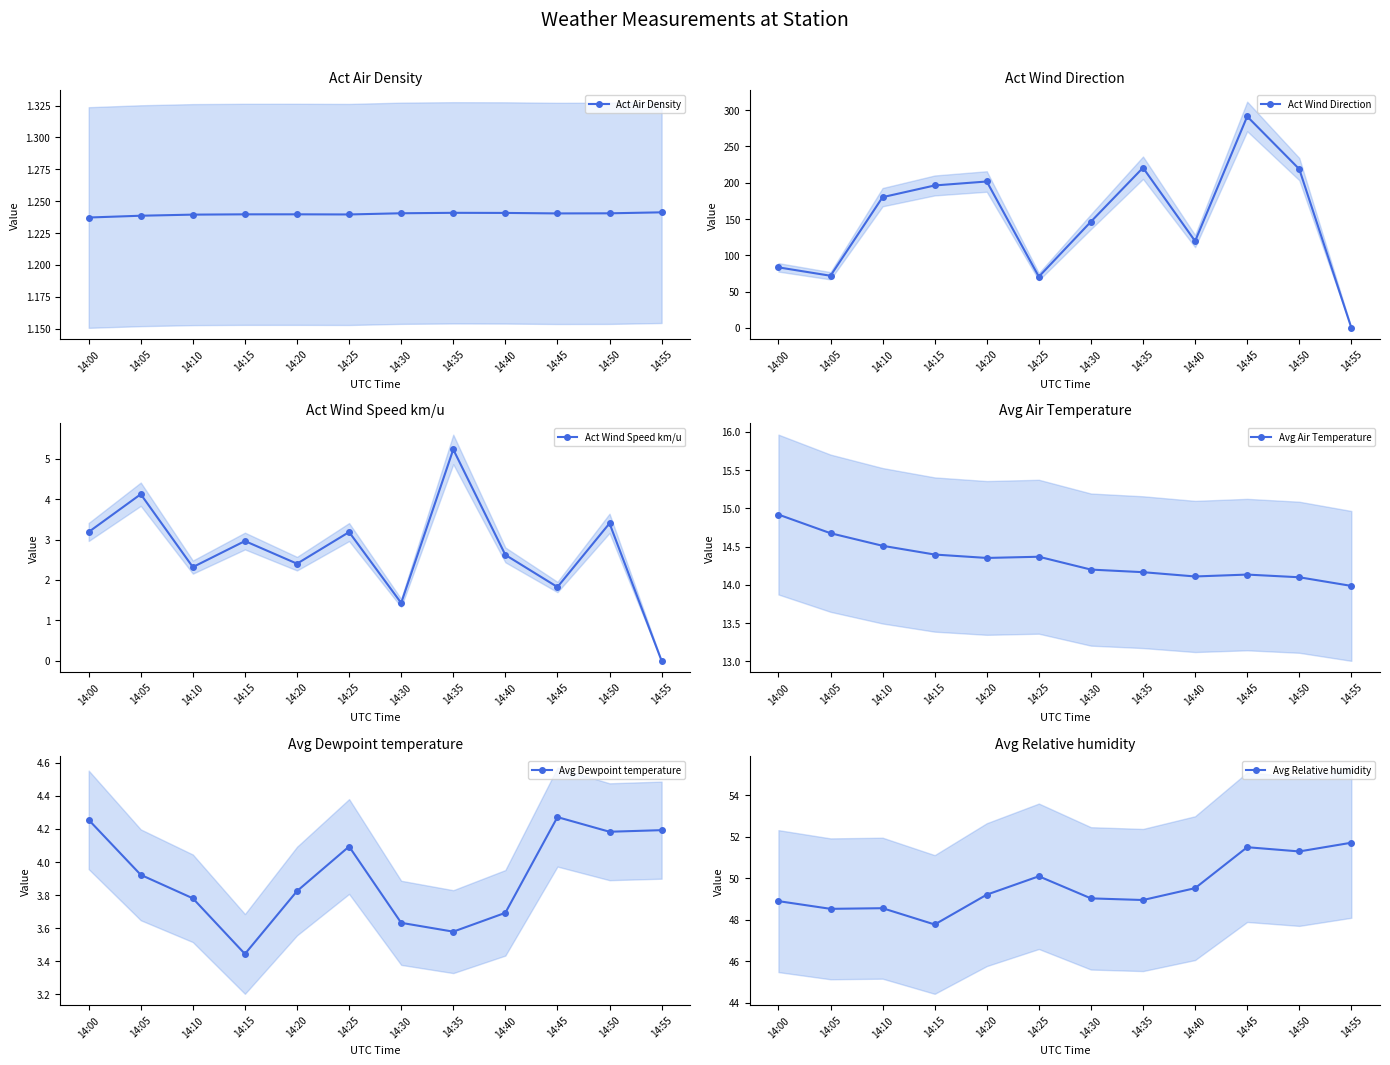

Where do Act Wind Direction and Avg Air Temperature first cross each other?

14:50 and 14:55